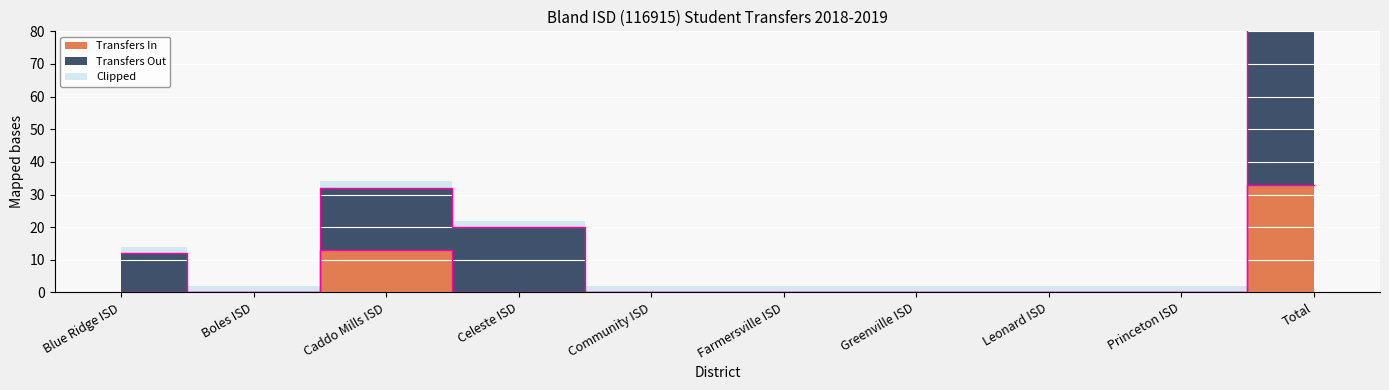

Reading left to right, extract all data points from this chart.

Transfers In: 0	0	13	0	0	0	0	0	0	33
Transfers Out: 12	0	32	20	0	0	0	0	0	100